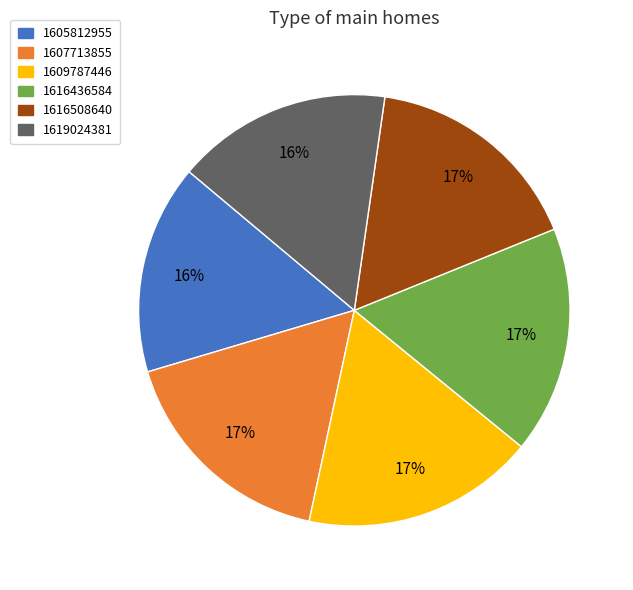

Does 1605812955 represent more than half of the total?

No